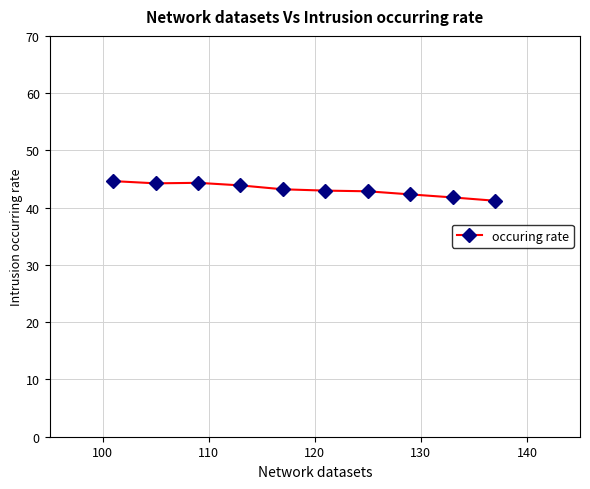

What is the sum of all values?

431.5